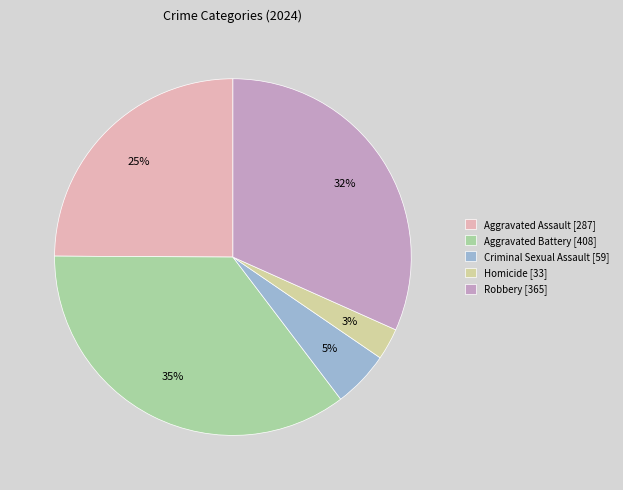

What is the smallest slice in the pie chart?

Homicide